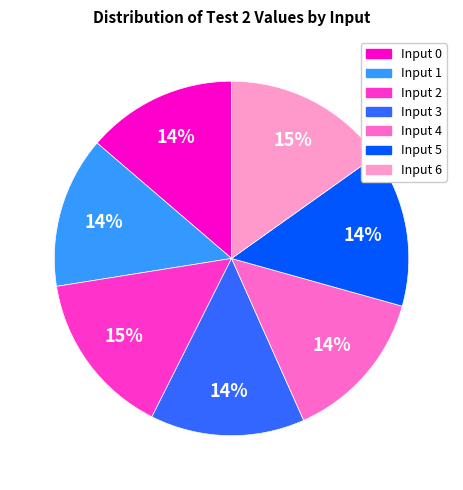

To the nearest percent, what is the combined percentage of Input 2 and Input 1?

29%